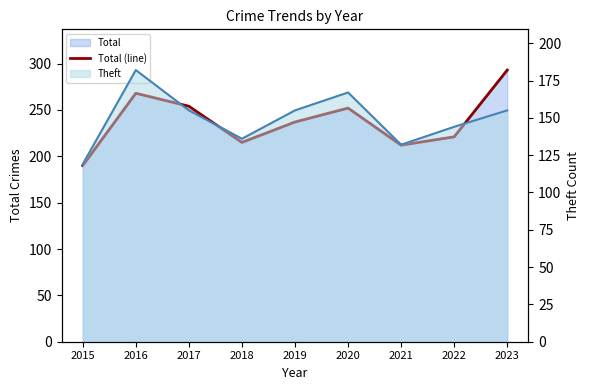

At which label does the data first exceed 237?

2016